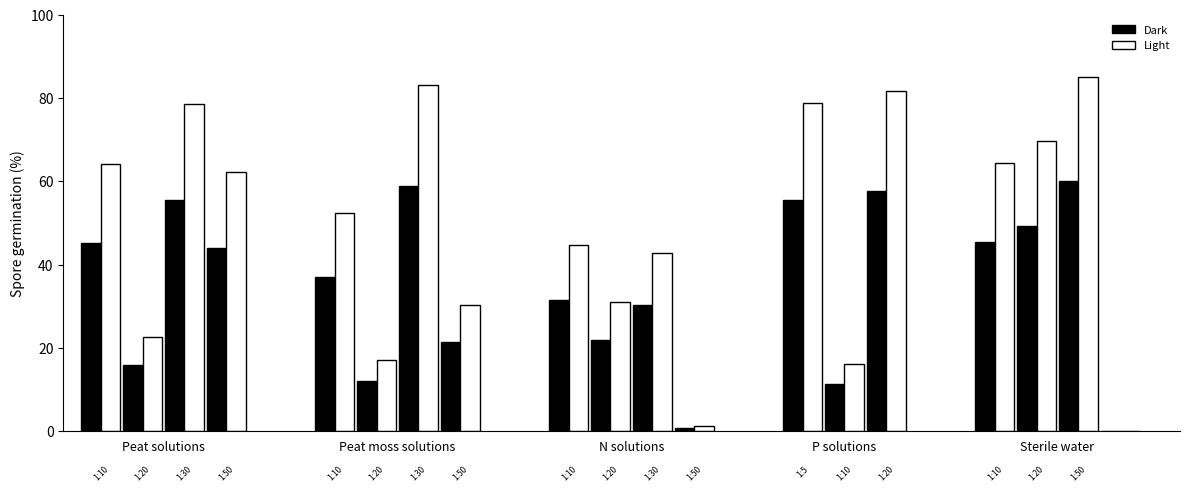

What is the sum of all Light values?

926.1